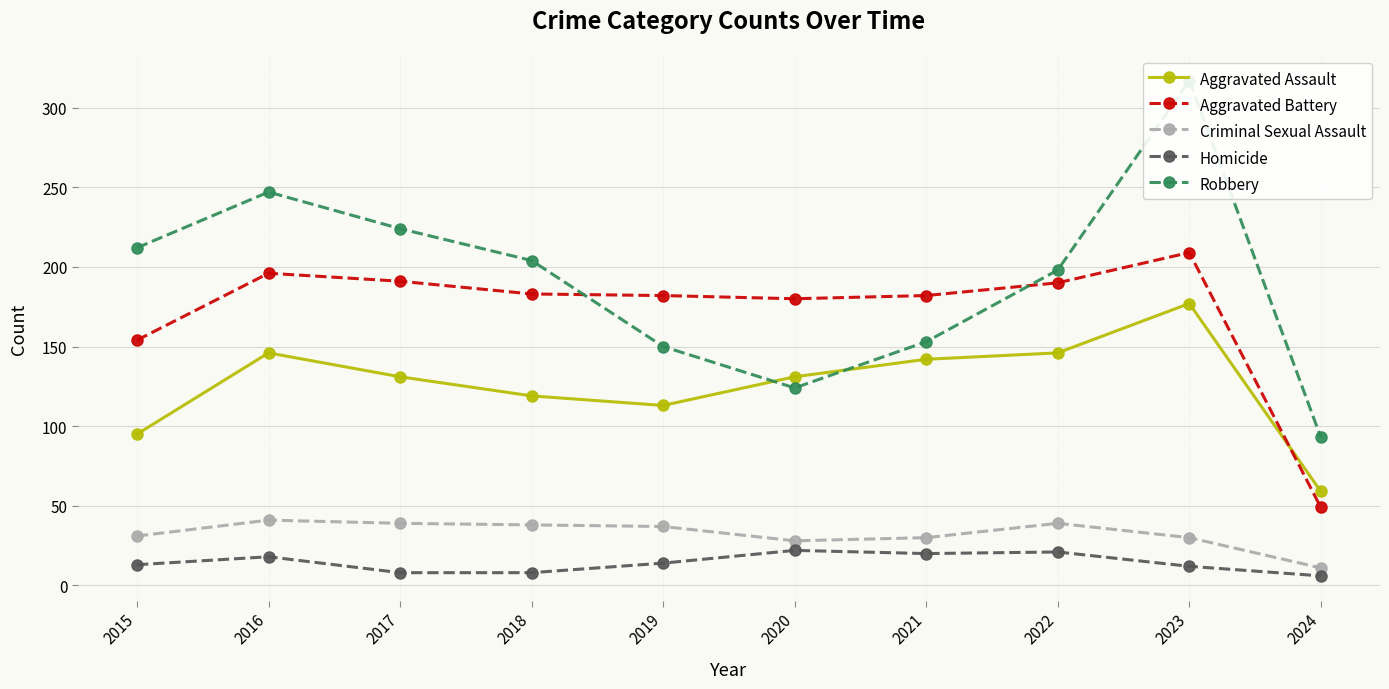

What is the sum of the Aggravated Battery values at 2021 and 2019?

364